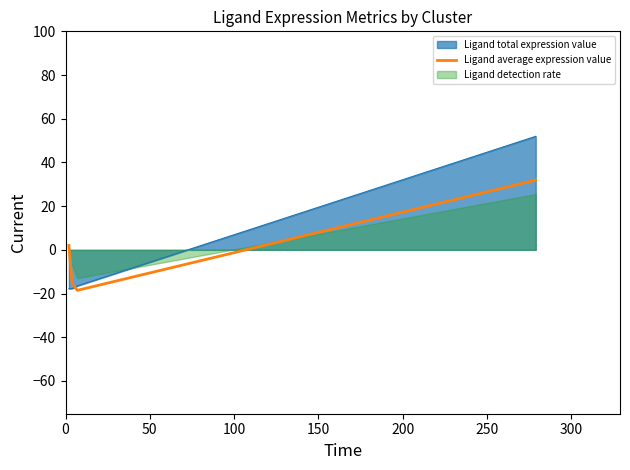

How many intersections are there between Ligand total expression value and Ligand average expression value?

1